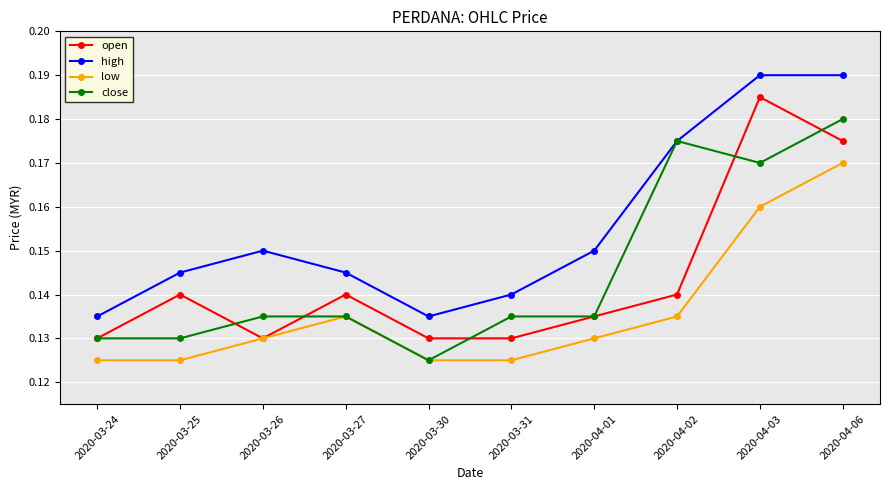

How many lines are shown in the chart?

4